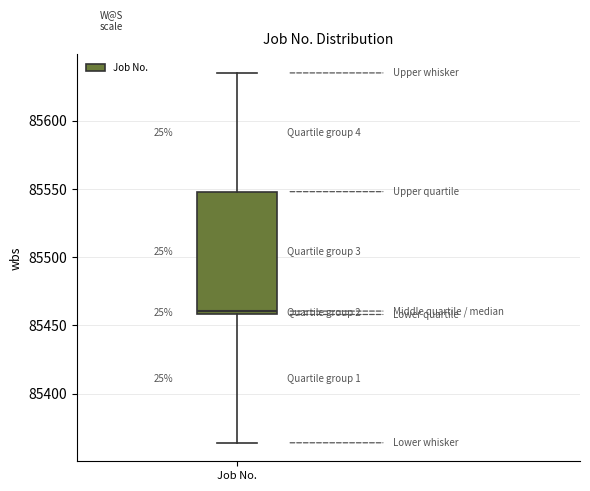

Where does the upper whisker of the box for Job No. end on the y-axis? The values are not printed on the chart, so give them approximately, as read against the axis.

85635